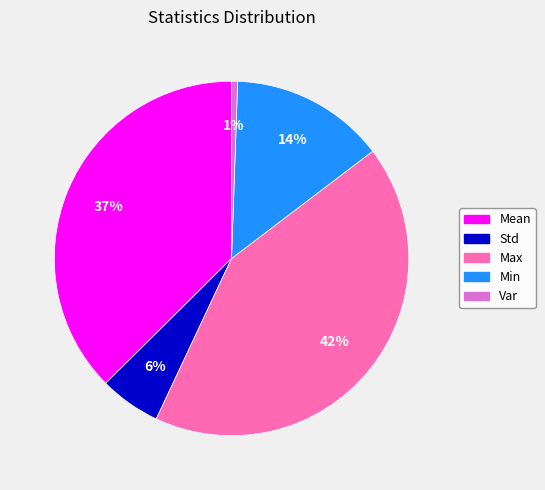

The Max slice represents 49% of the pie. True or false?

False